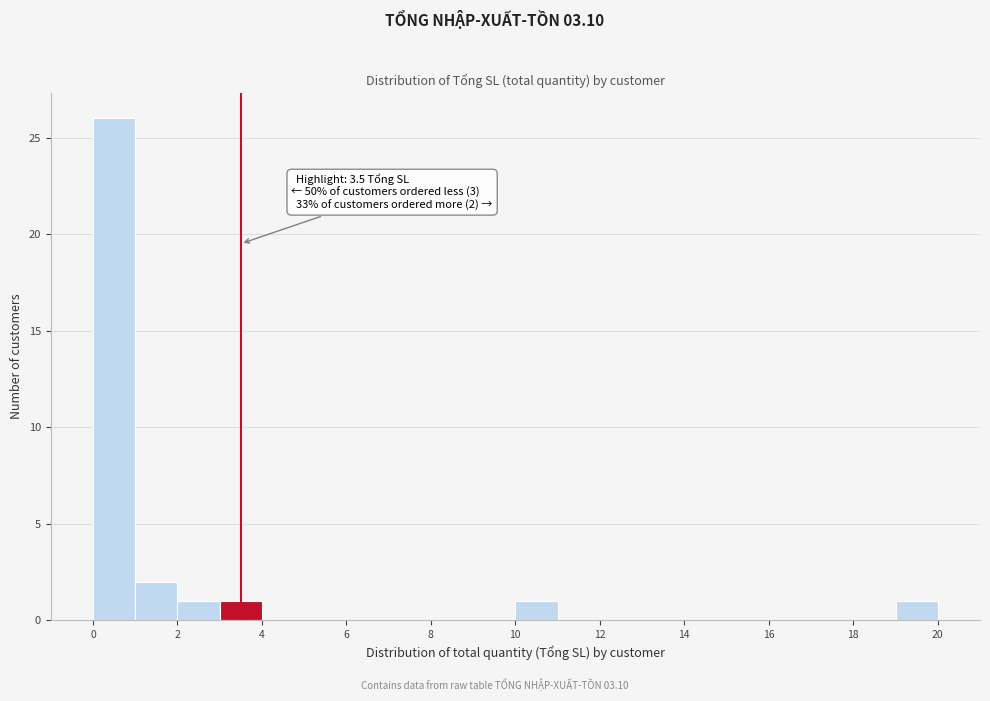

Which range on the x-axis has the tallest bar?

0 to 1